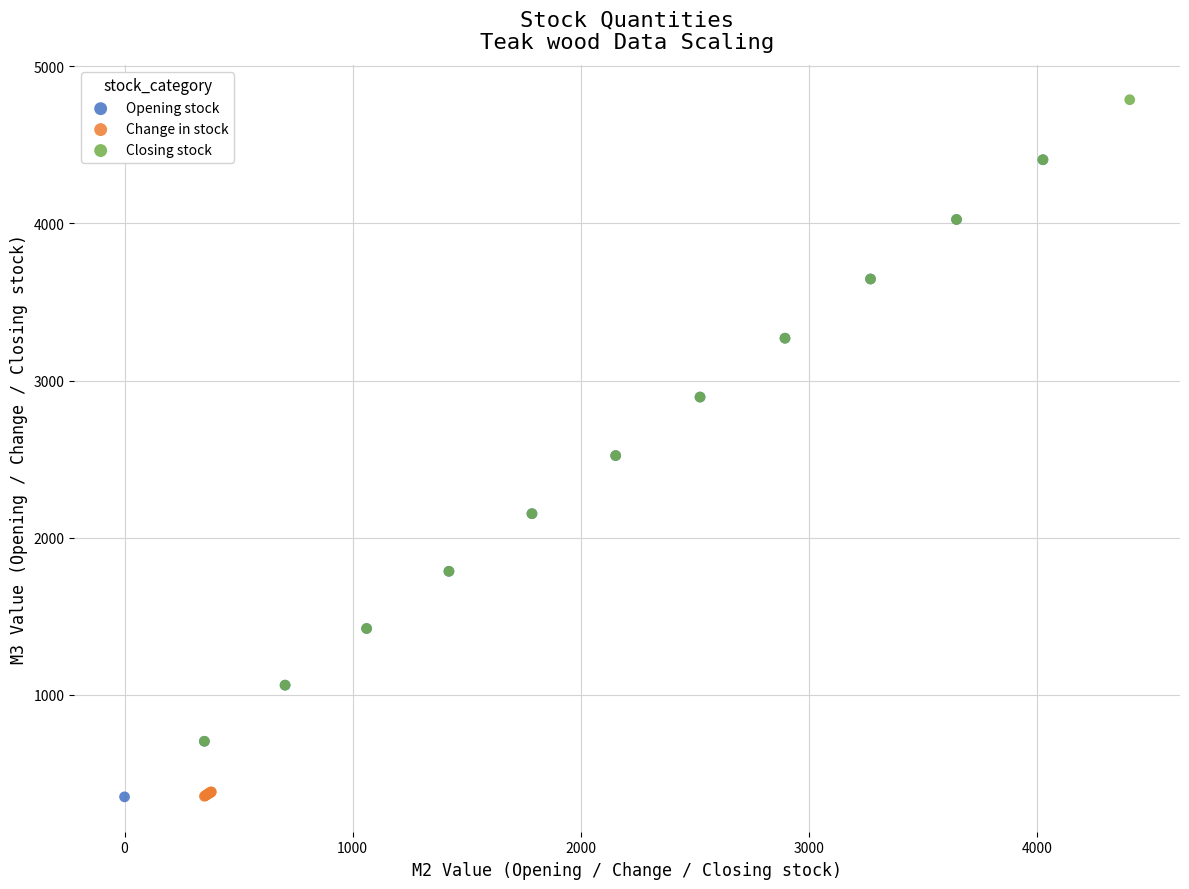

Which series has the widest spread of Y values?

Closing stock